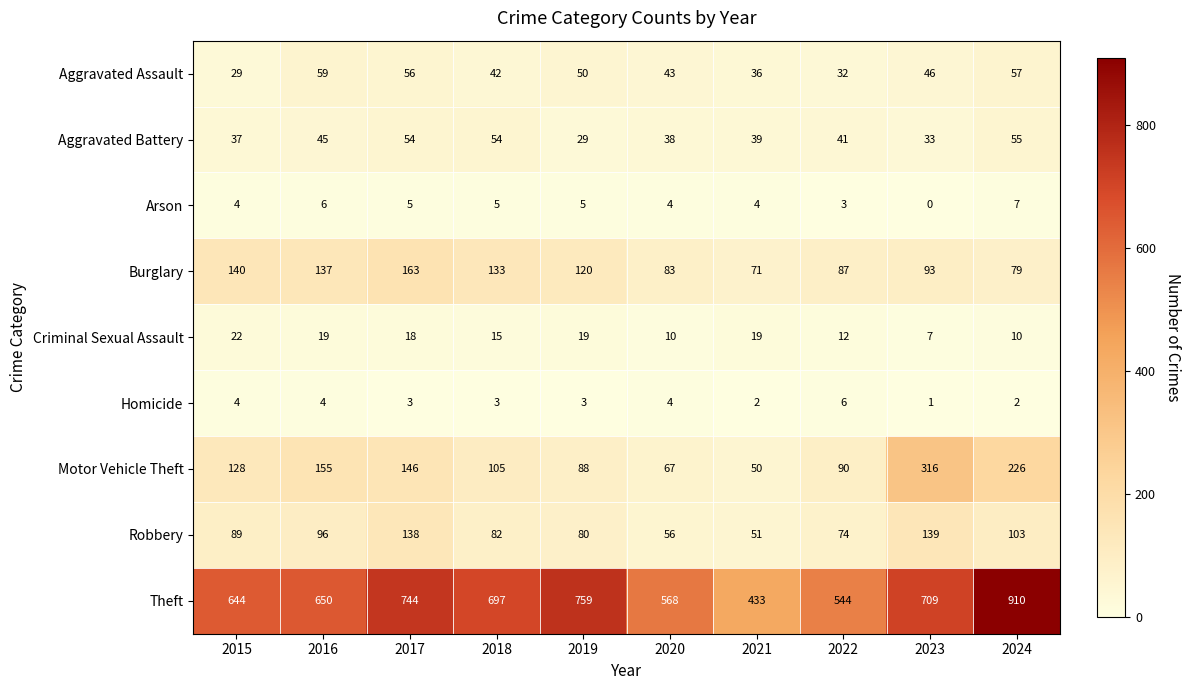

Which series has the widest spread of values?

Theft